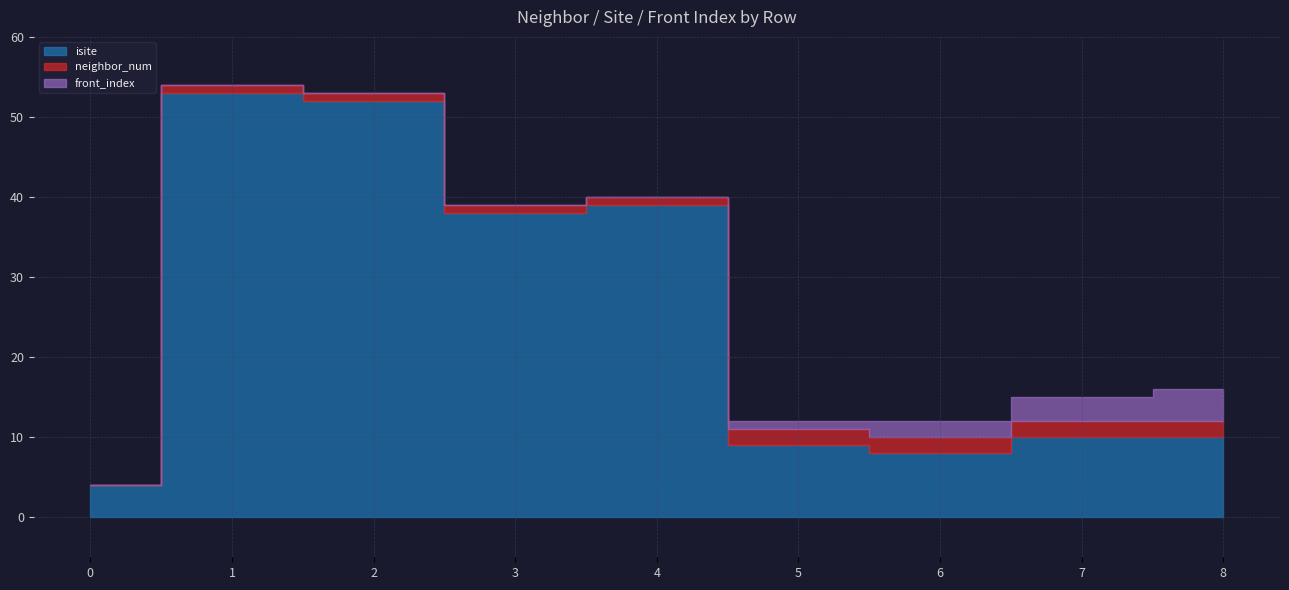

How many front_index values are between 0 and 2?

7